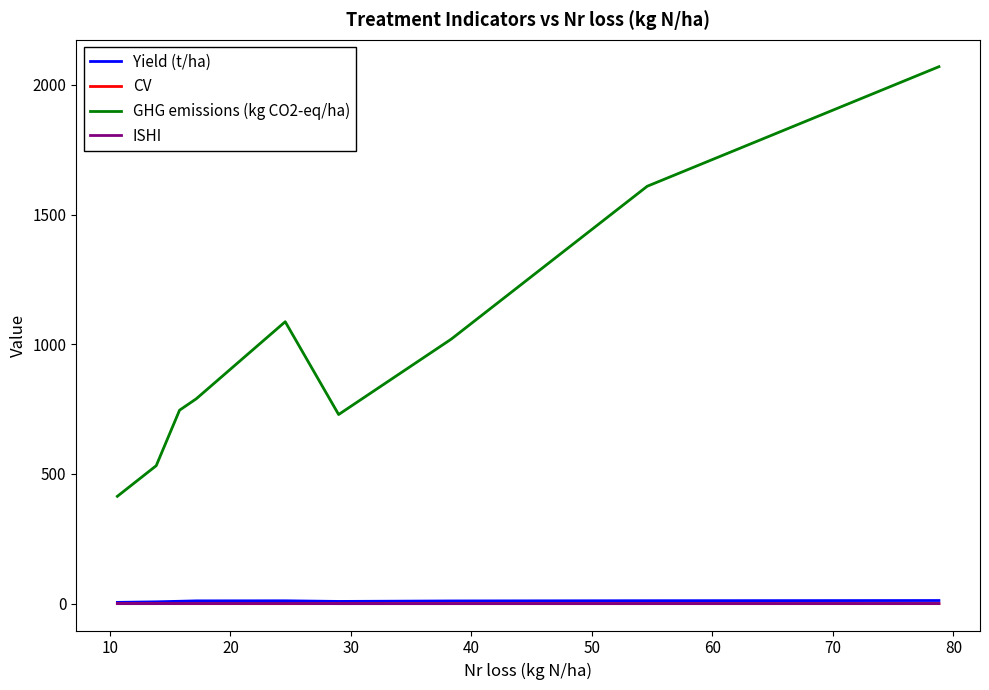

What is the difference between the maximum and minimum values in the Yield (t/ha) series?

7.1